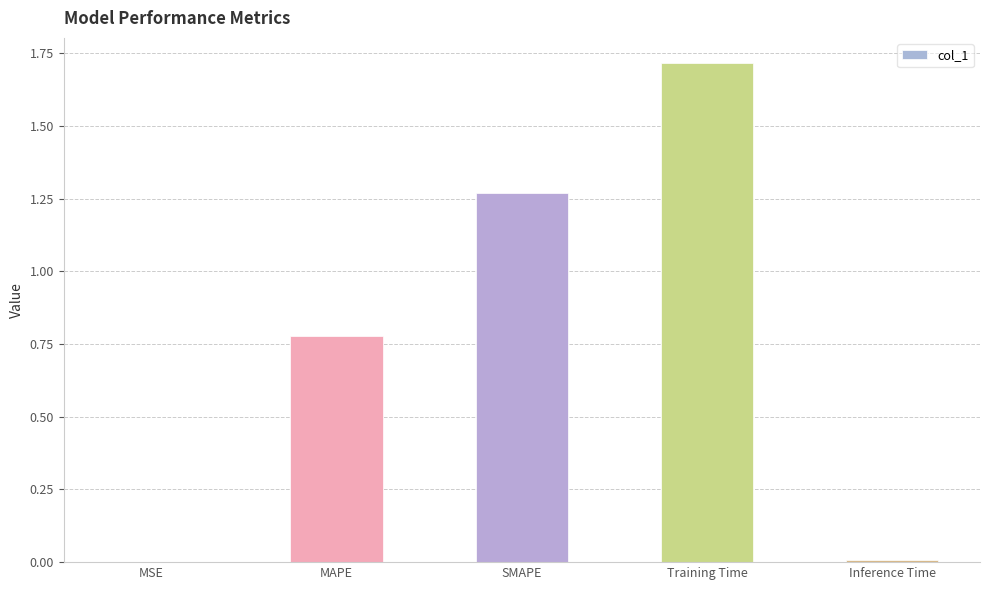

Between MAPE and Training Time, which is larger?

Training Time